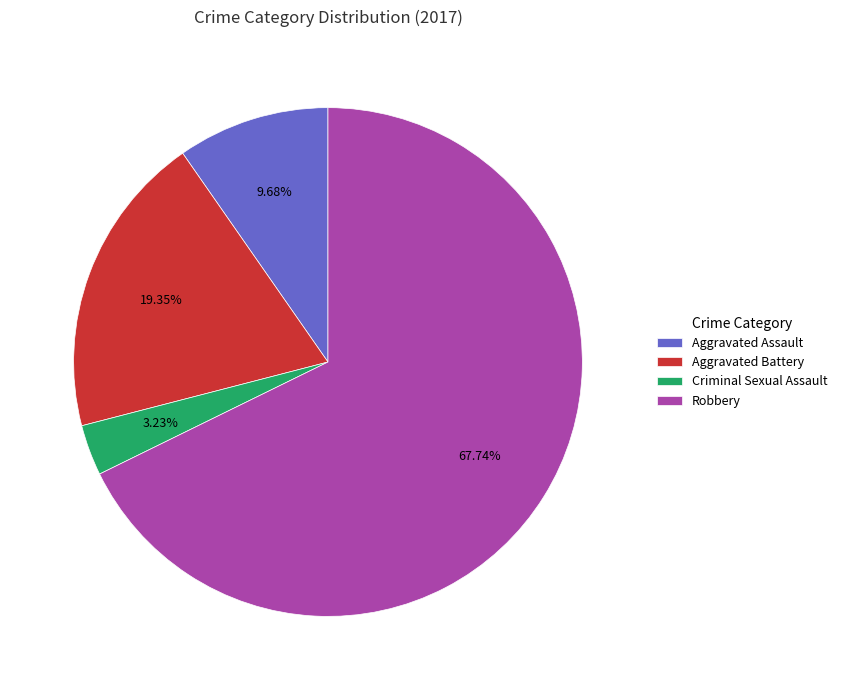

What percentage is NOT represented by Robbery?

32.3%